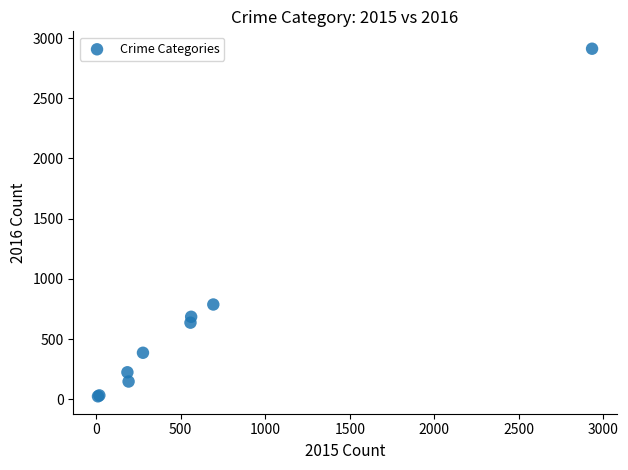

What Y value in the scatter plot is closest to 1468?

787